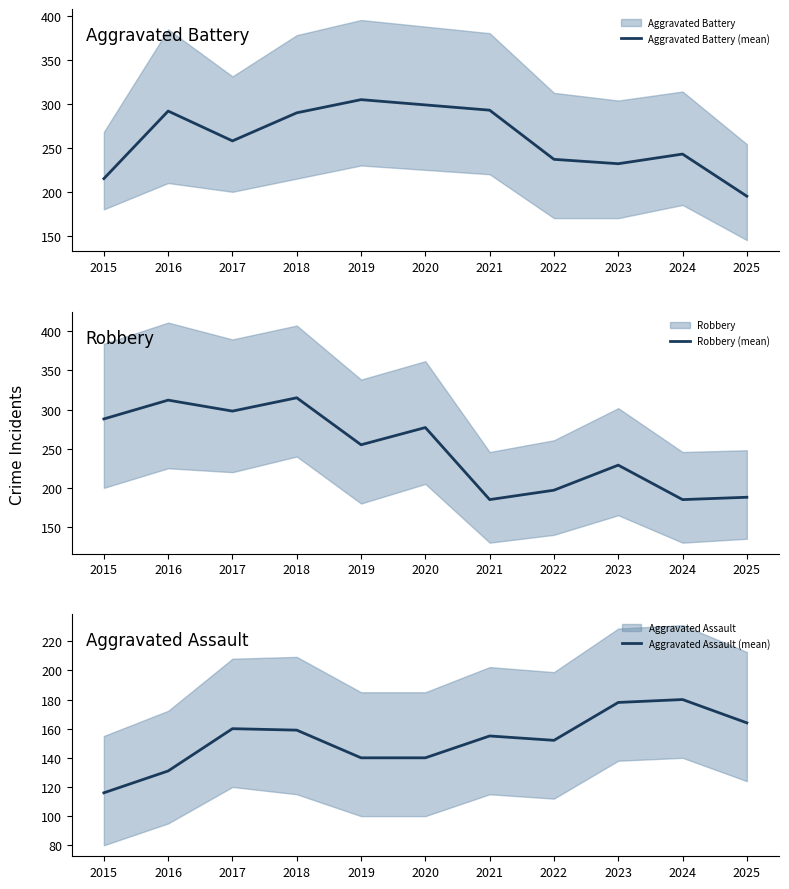

How many values in the Aggravated Battery (mean) series exceed 258?

5